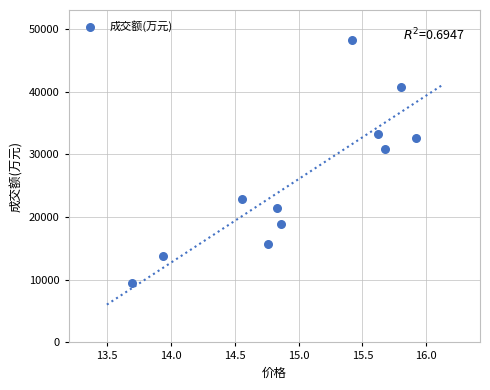

What Y value in the scatter plot is closest to 28819?

30826